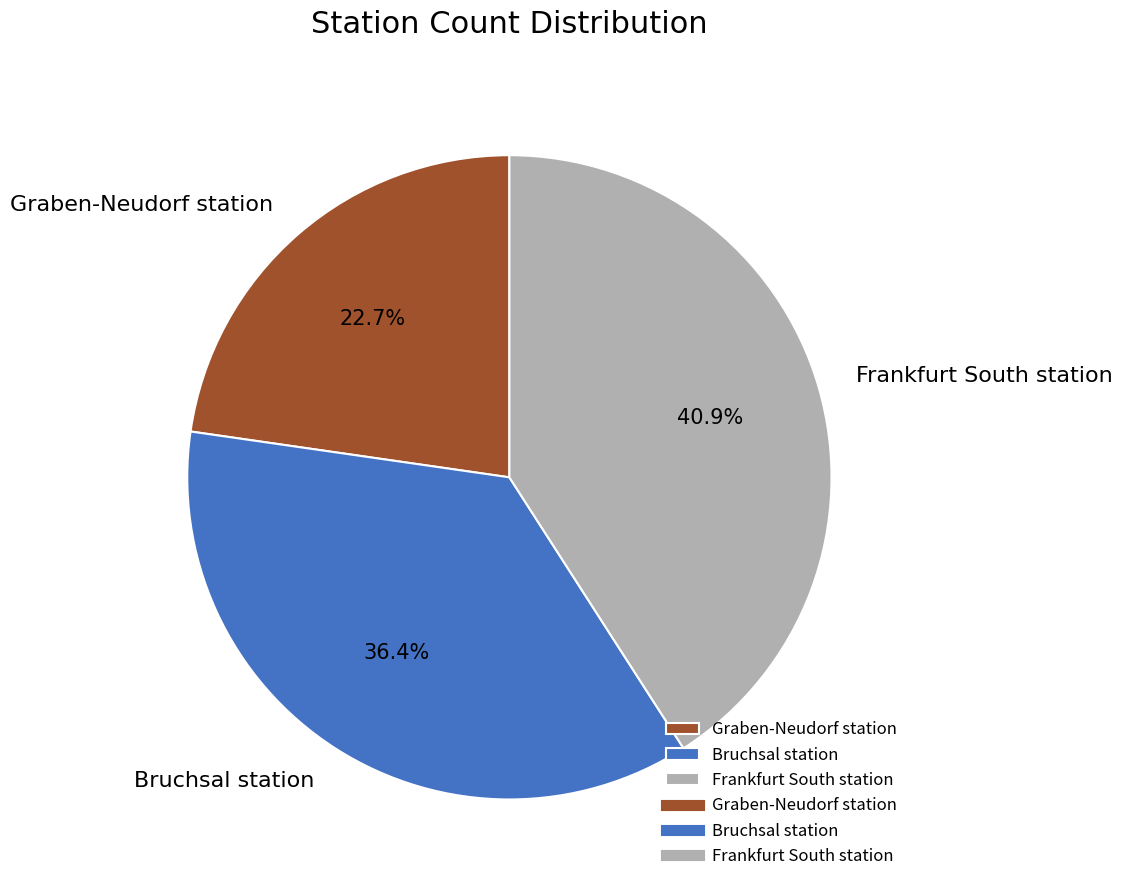

What percentage is the Frankfurt South station slice, to the nearest percent?

41%